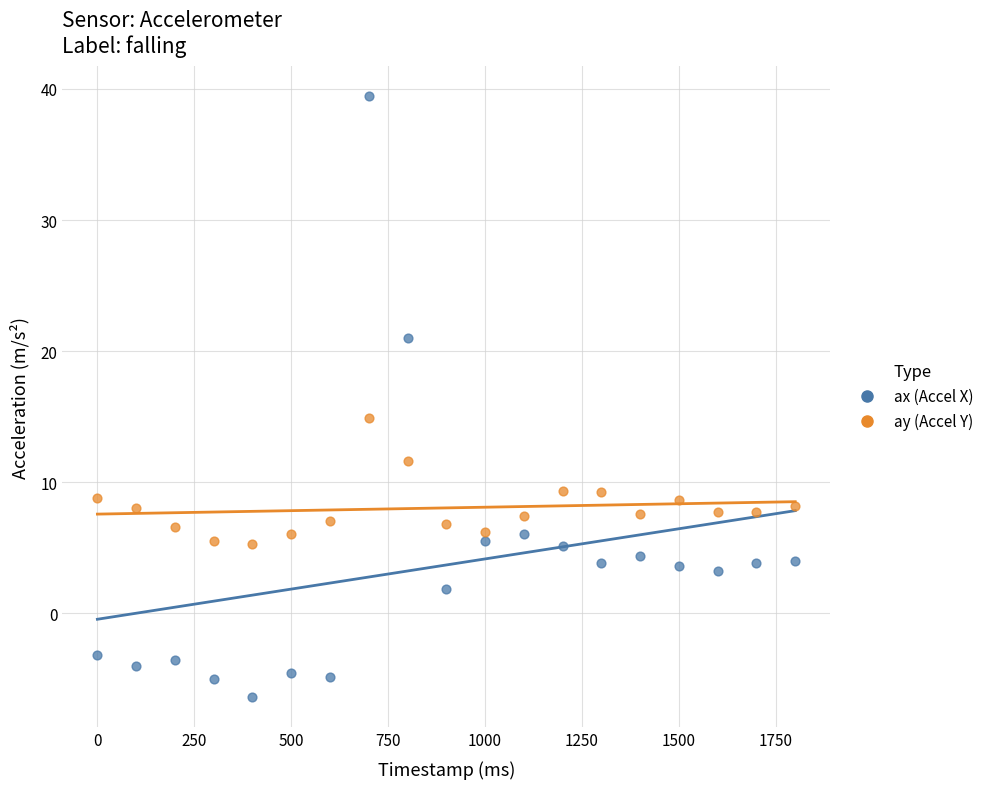

Across all data points, what is the range of X values (max minus min)?

1800.0